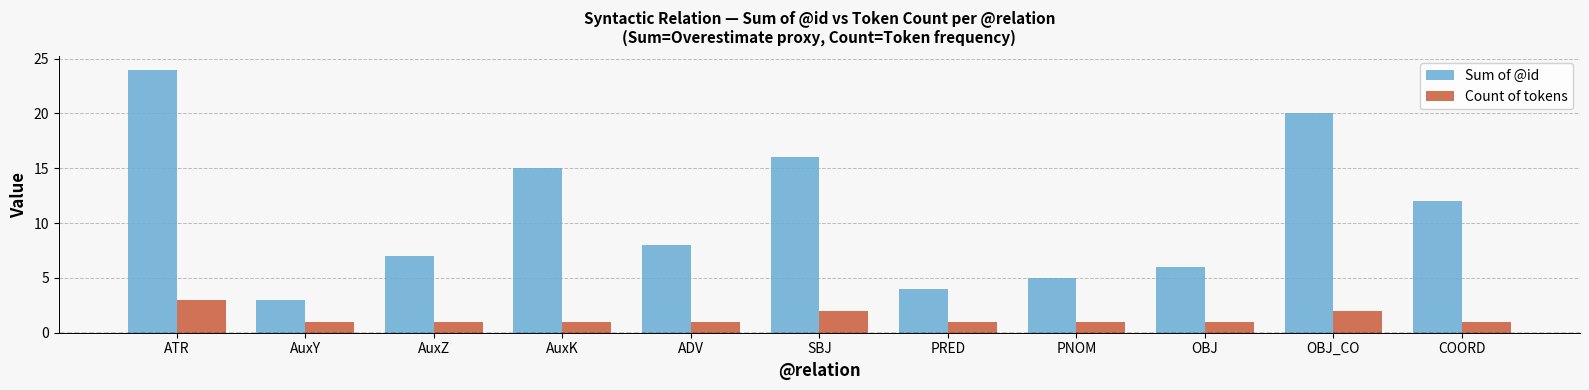

Reading right to left, what are all the values shown in this chart?

Sum of @id: COORD=12	OBJ_CO=20	OBJ=6	PNOM=5	PRED=4	SBJ=16	ADV=8	AuxK=15	AuxZ=7	AuxY=3	ATR=24
Count of tokens: COORD=1	OBJ_CO=2	OBJ=1	PNOM=1	PRED=1	SBJ=2	ADV=1	AuxK=1	AuxZ=1	AuxY=1	ATR=3